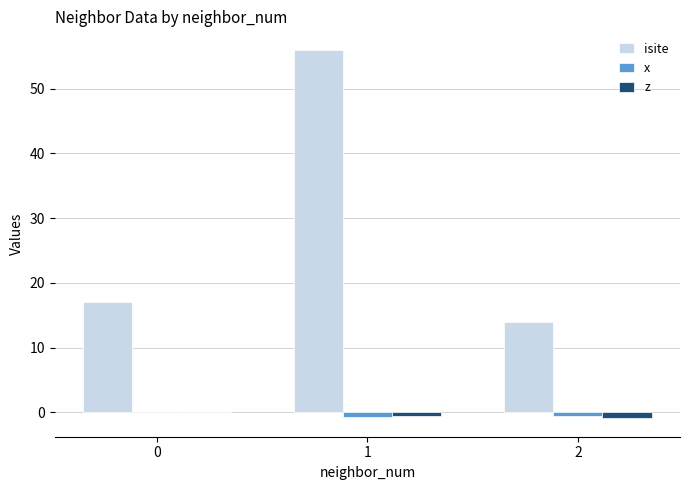

Count the number of data series in this chart.

3